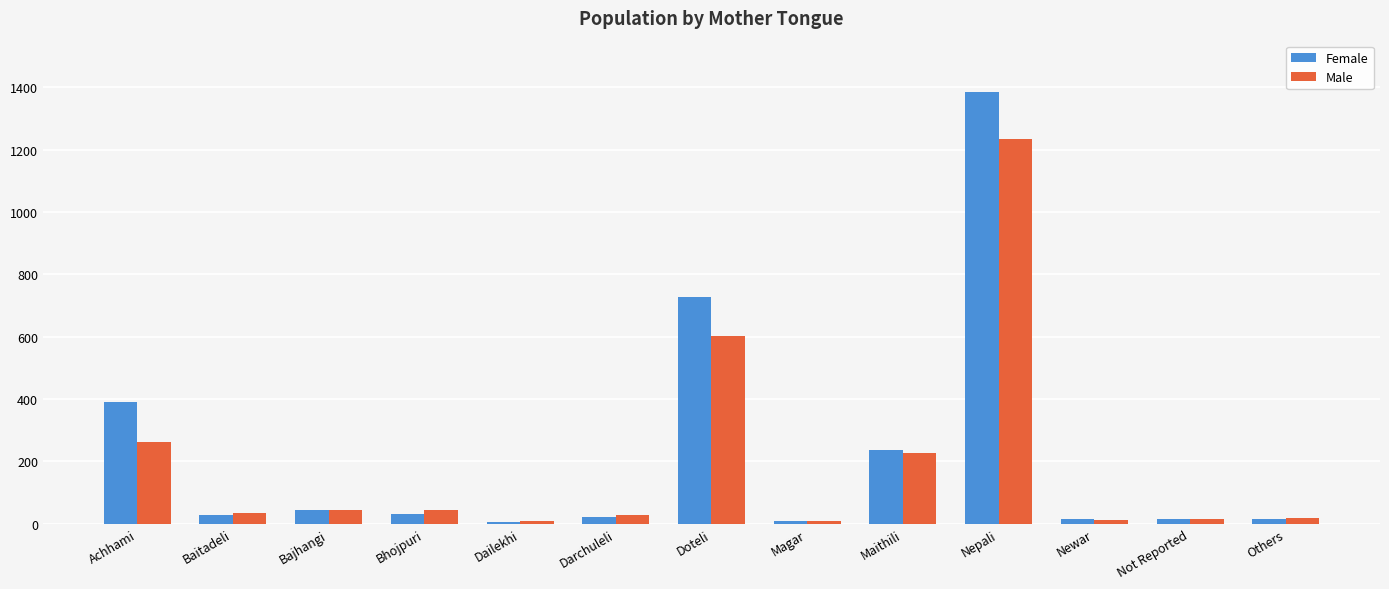

The value of Female at Baitadeli is 29. True or false?

True